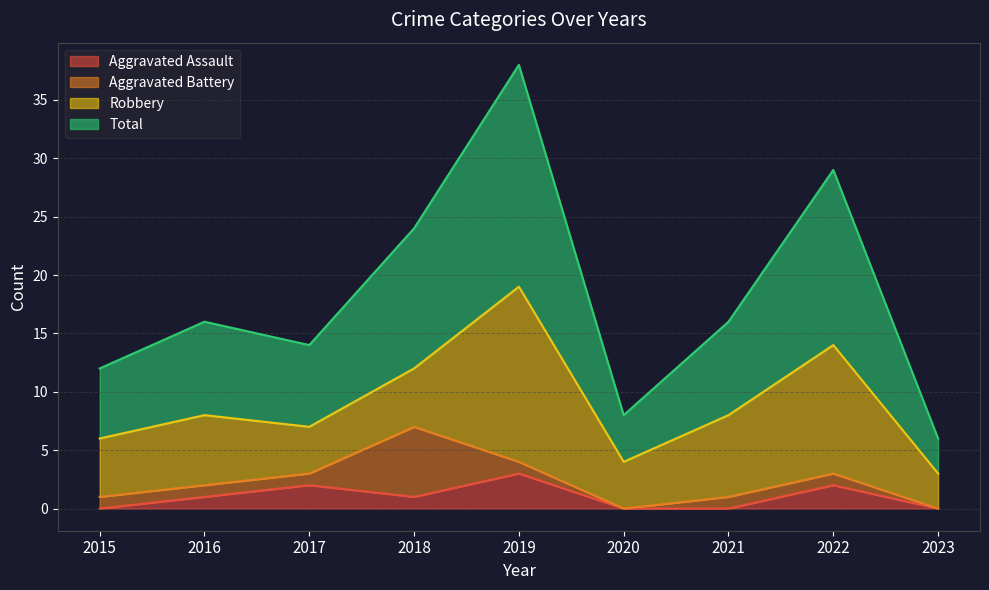

What is the maximum value for Aggravated Assault?

3